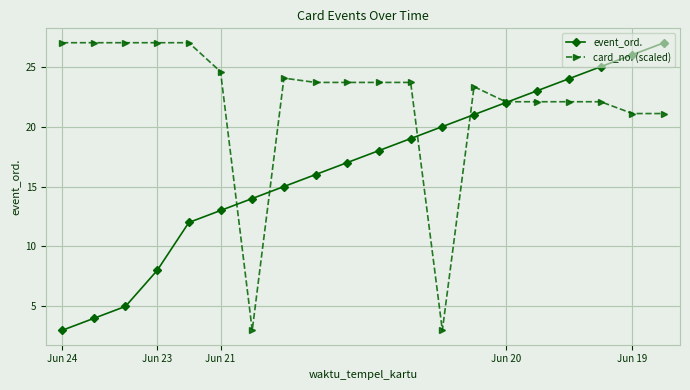

Which series has the largest total across all categories?

card_no. (scaled)